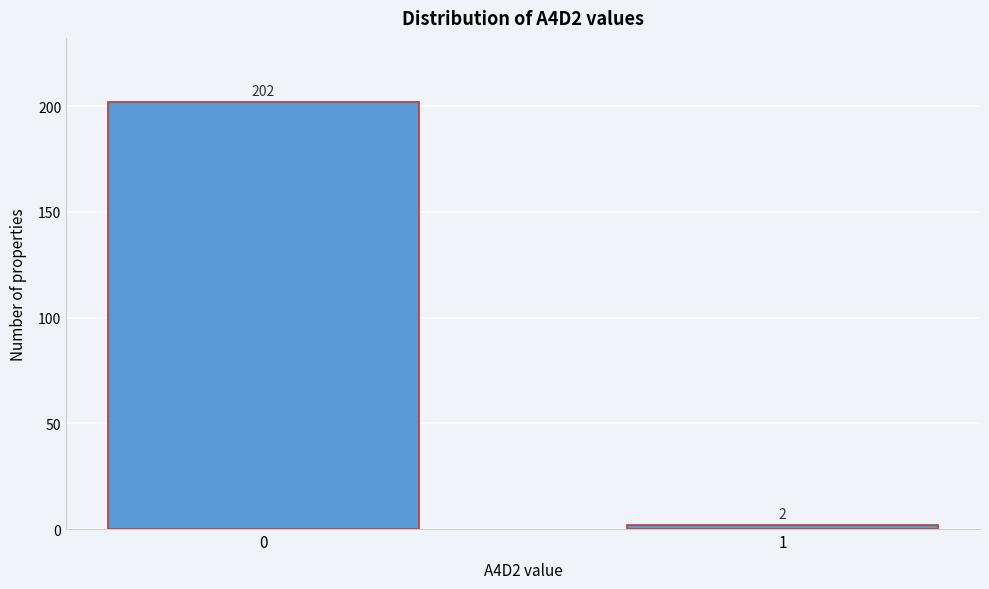

Reading right to left, transcribe all the data shown in this chart.

1=2	0=202